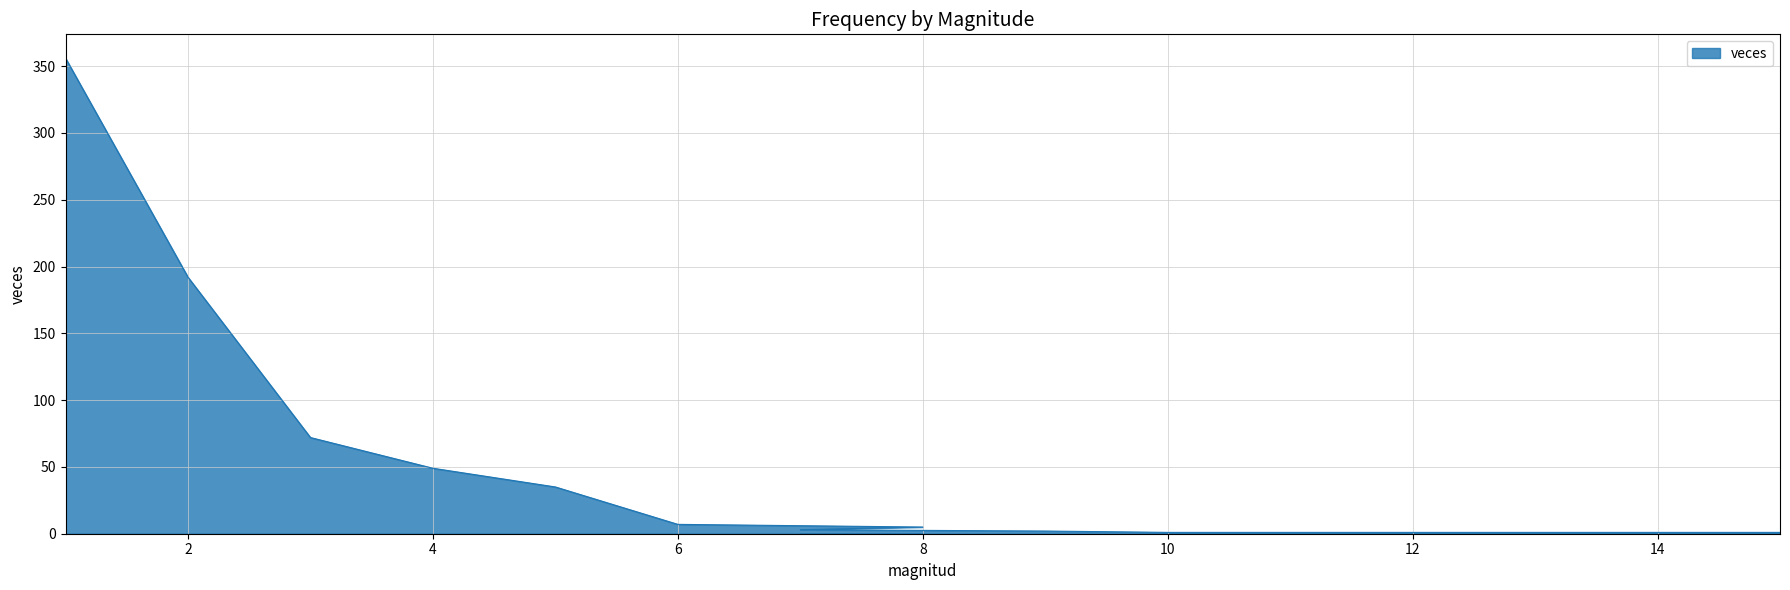

What is the sum of the values at 10 and 8?

6